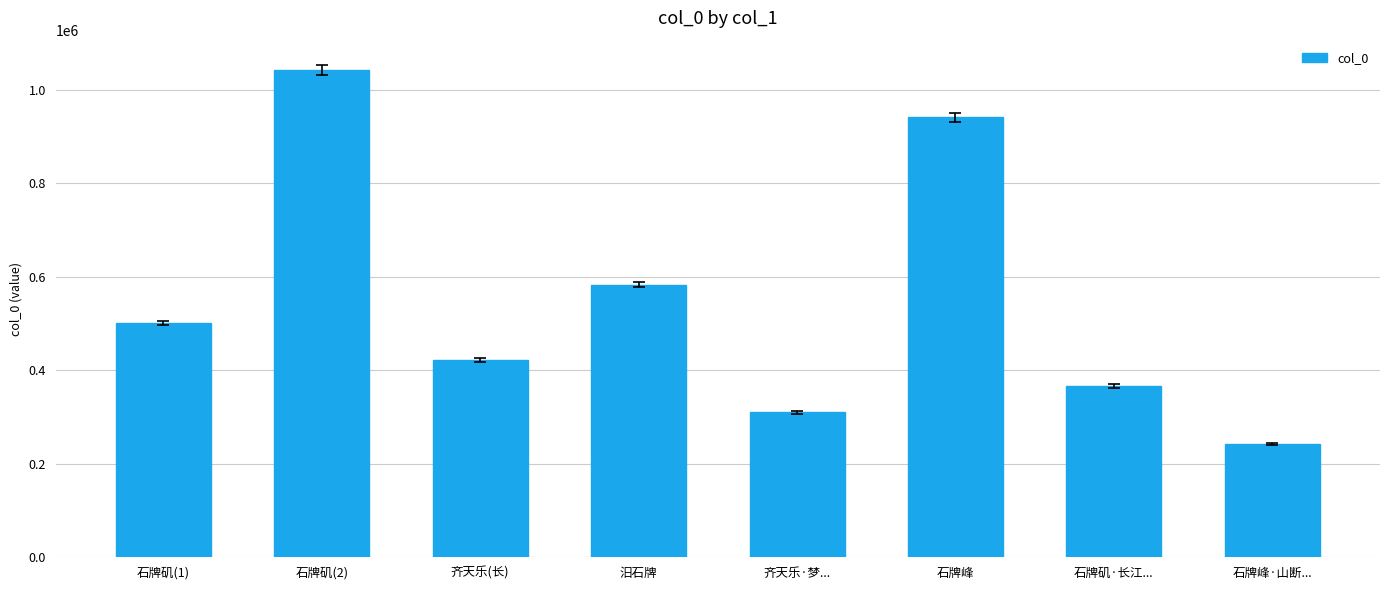

What is the label of the 7th bar from the left?

石牌矶·长江...